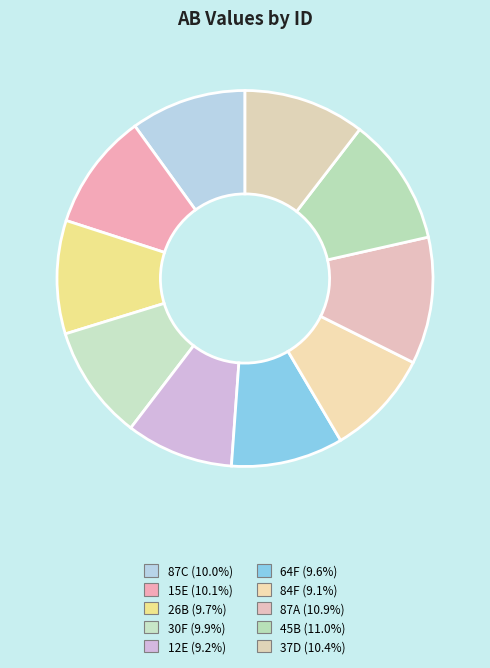

Approximately how many times larger is the value at 15E compared to 30F?

1.0